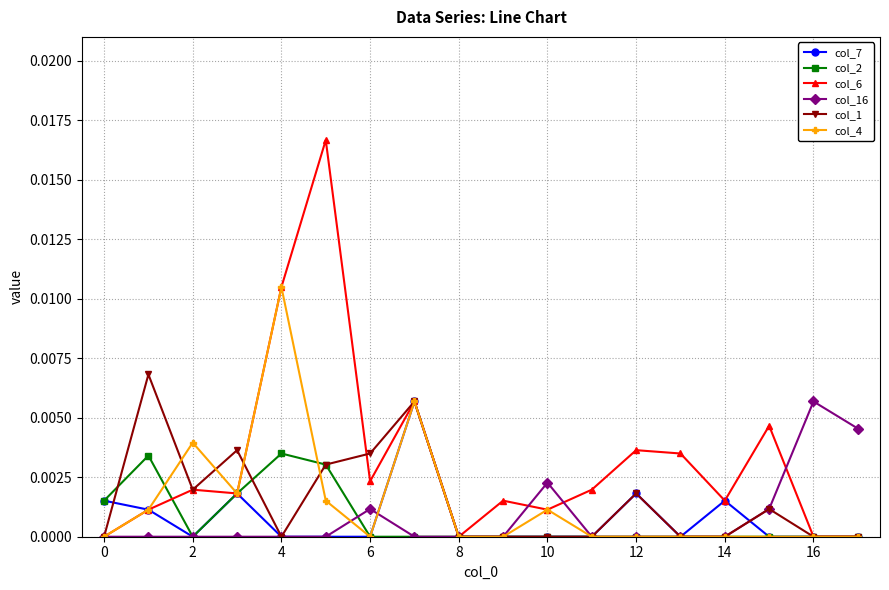

Which series has the widest spread of values?

col_6